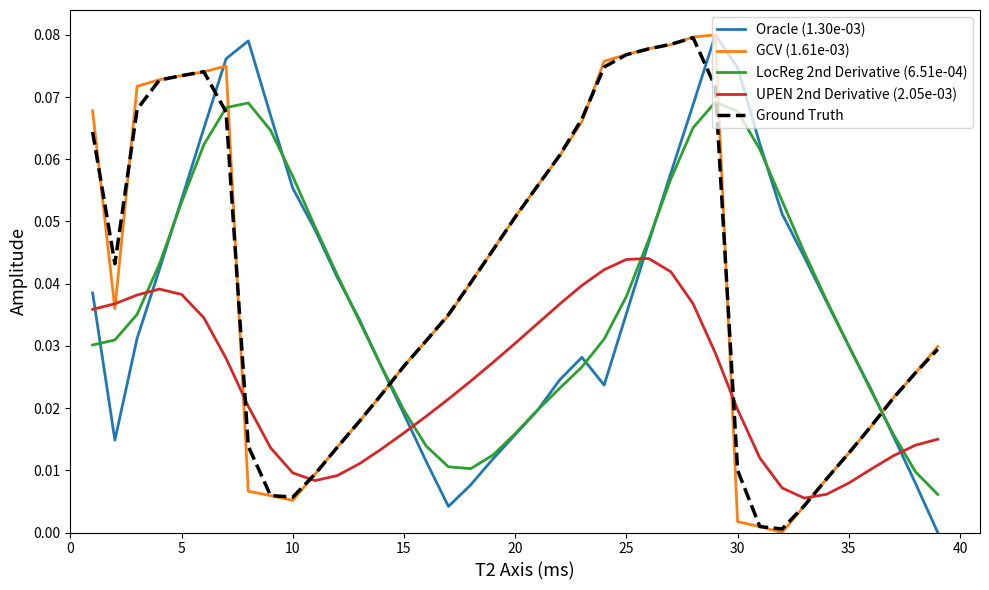

Does the chart display data point markers on the line(s)?

No